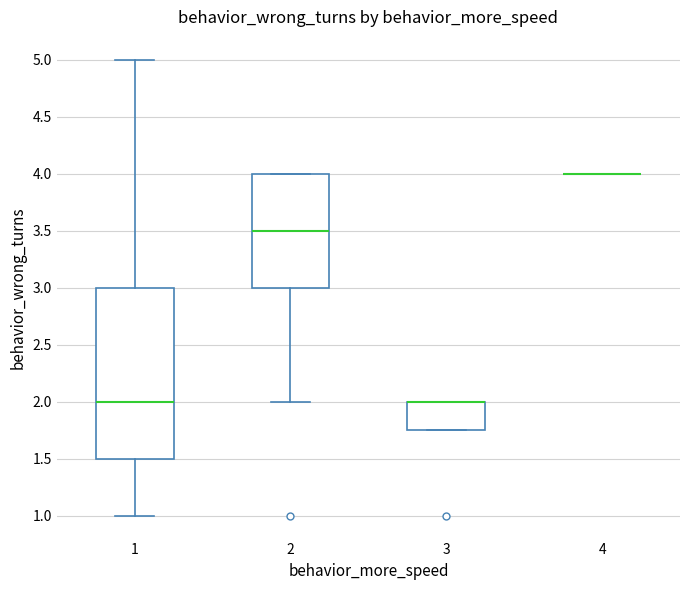

Which box is the tallest, from its lower edge to its upper edge?

1